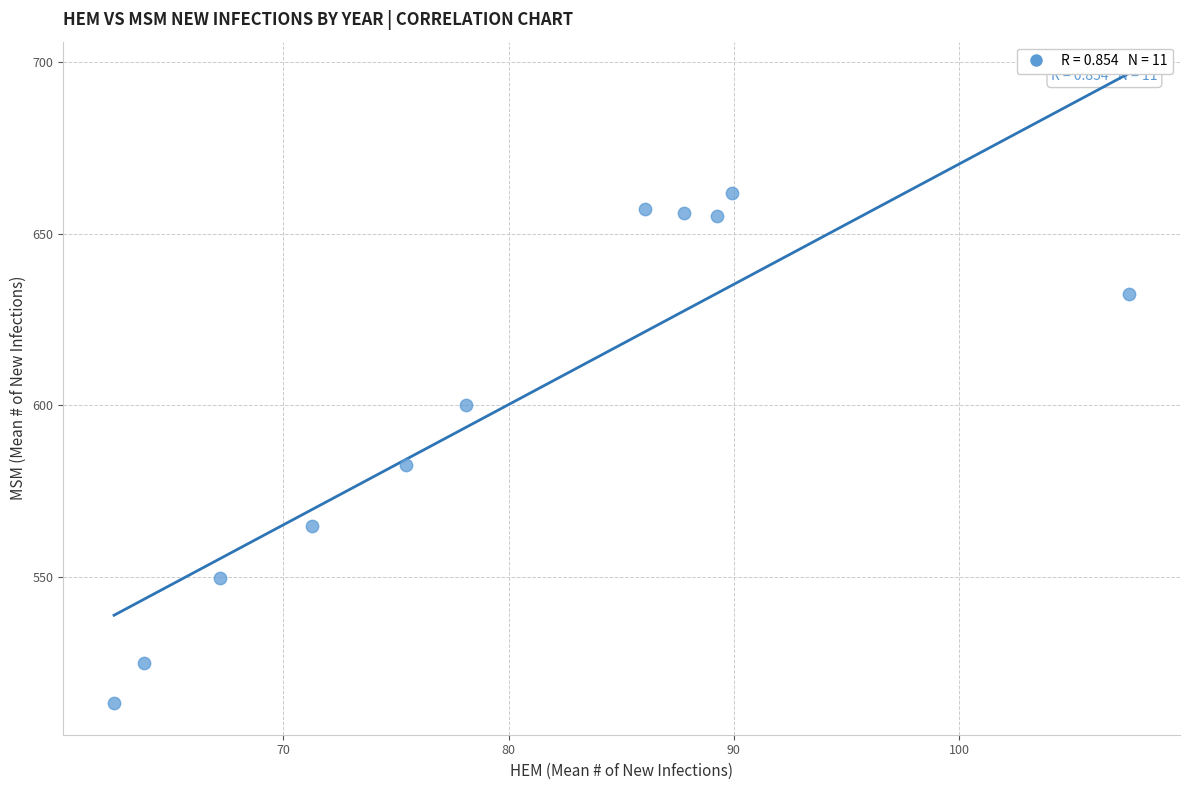

What is the average Y value?

599.8